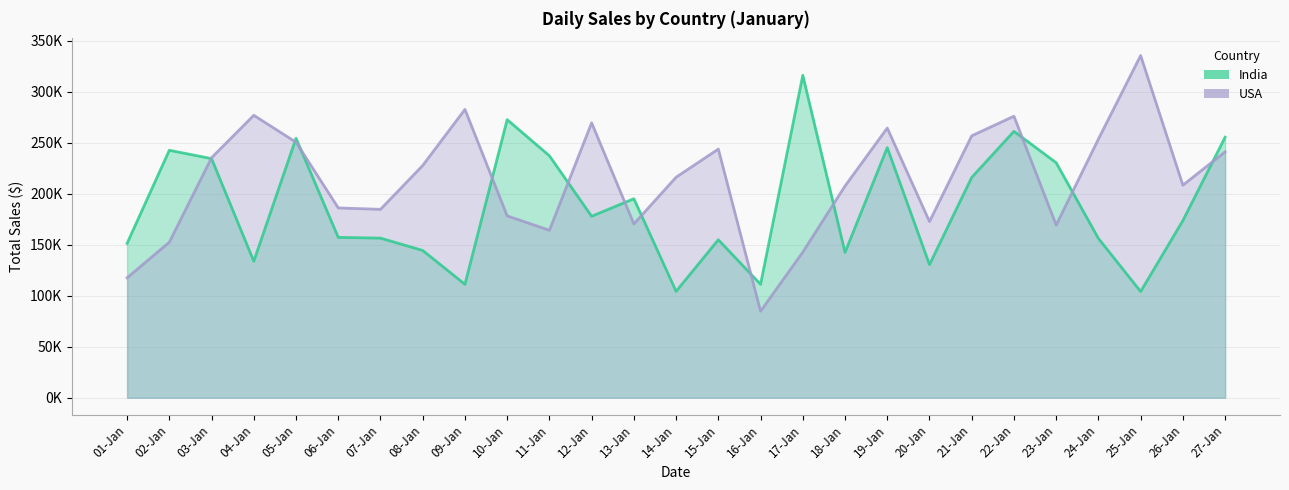

The value of USA at 23-Jan is 169300. True or false?

True